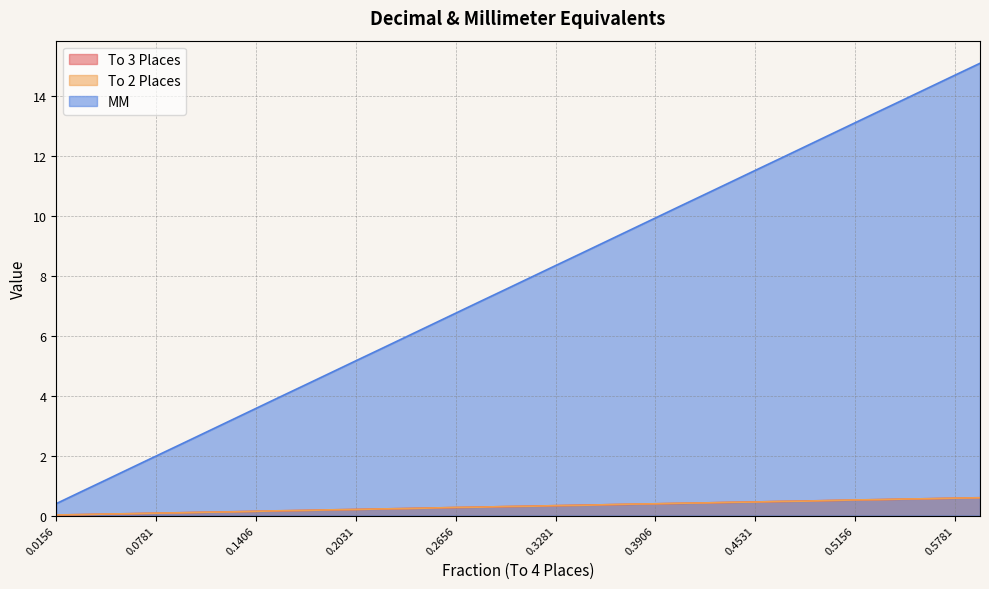

Which series has the largest total across all categories?

MM